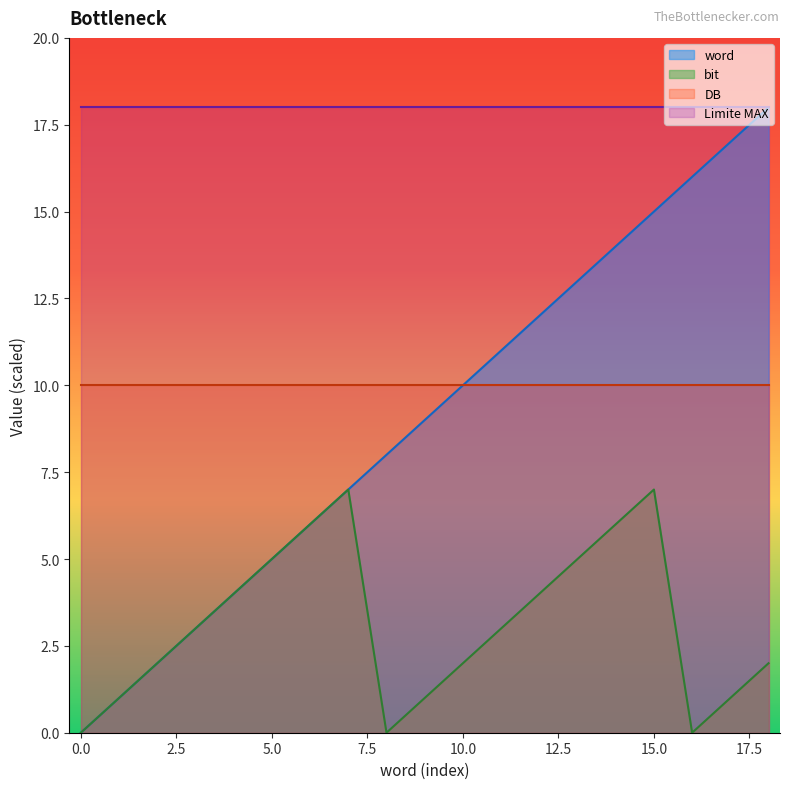

Which has a higher value, -99999999 or -99999999?

-99999999